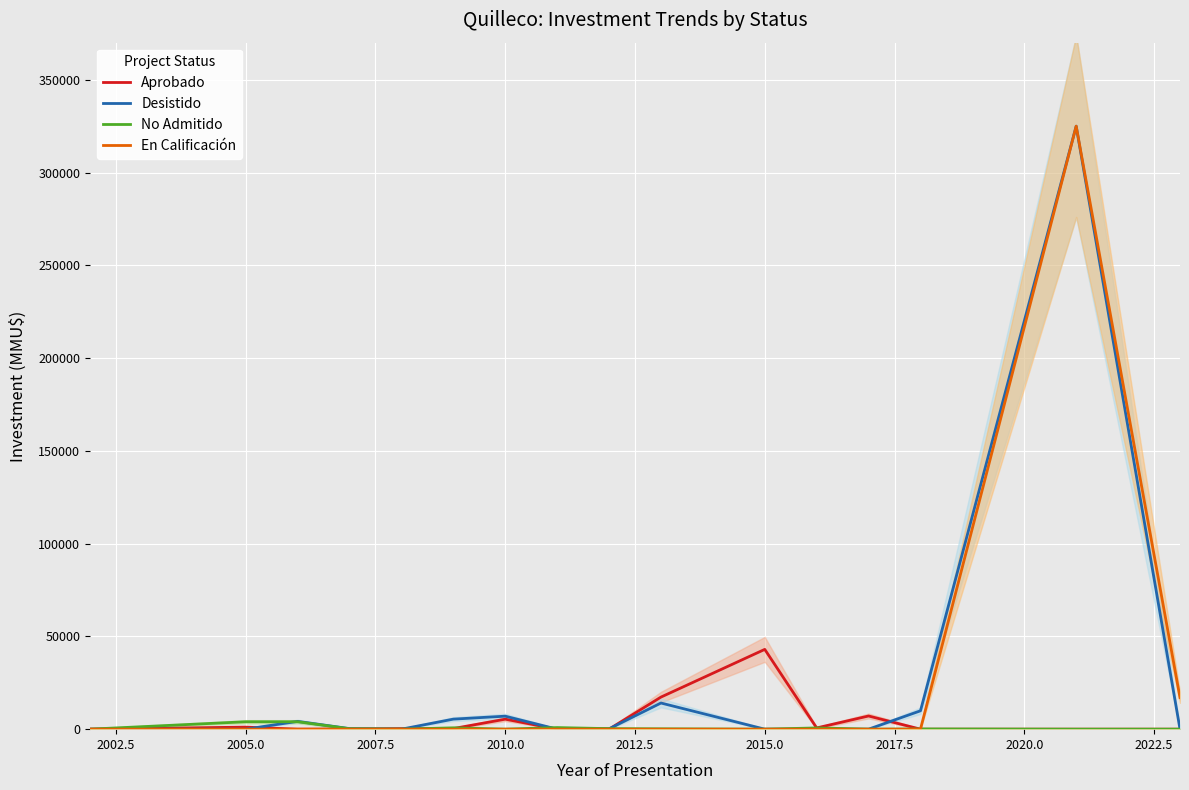

The value of En Calificación at 2015.0 is 0. True or false?

True